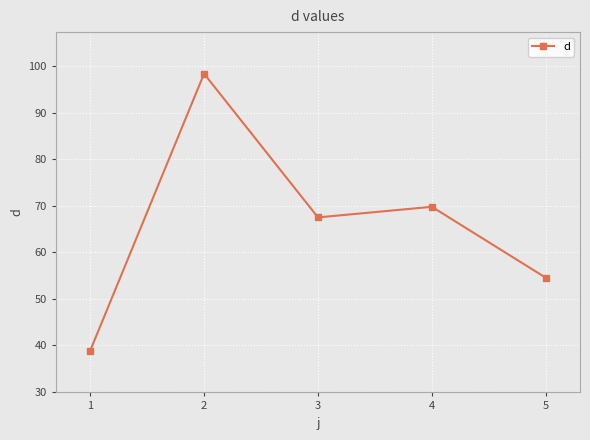

What is the difference between the maximum and minimum values?

59.6